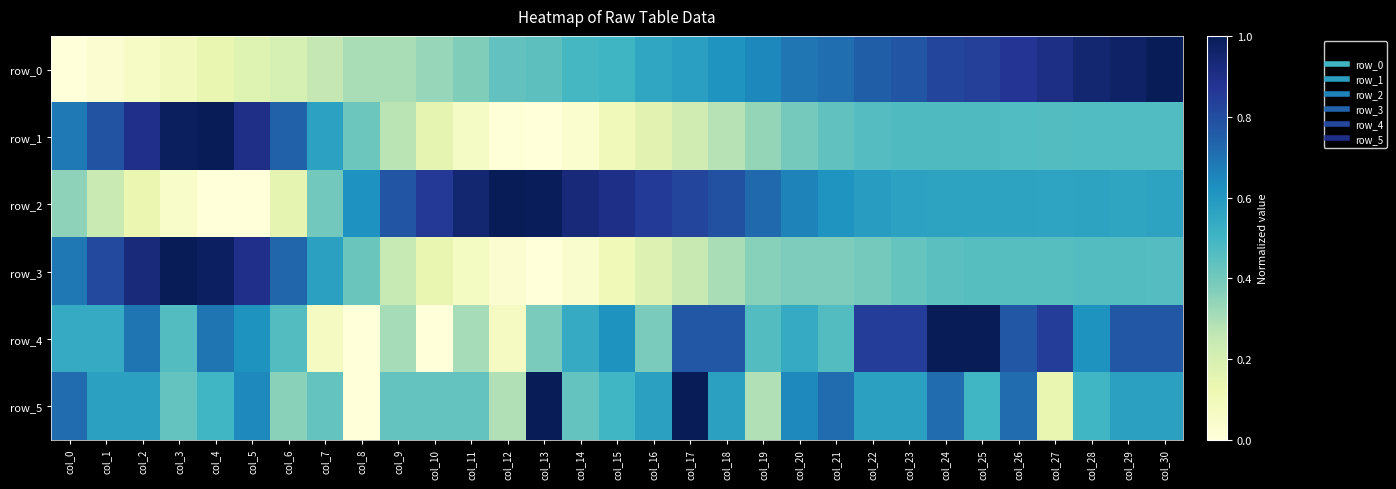

List the series in order of their peak value, highest first.

row_0, row_1, row_2, row_3, row_4, row_5